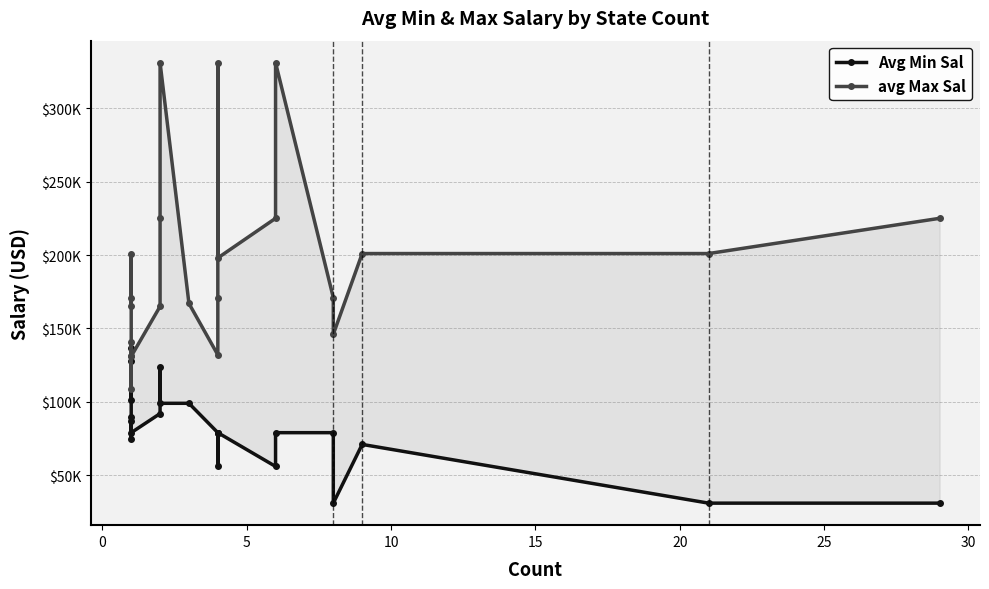

Count the number of data series in this chart.

2